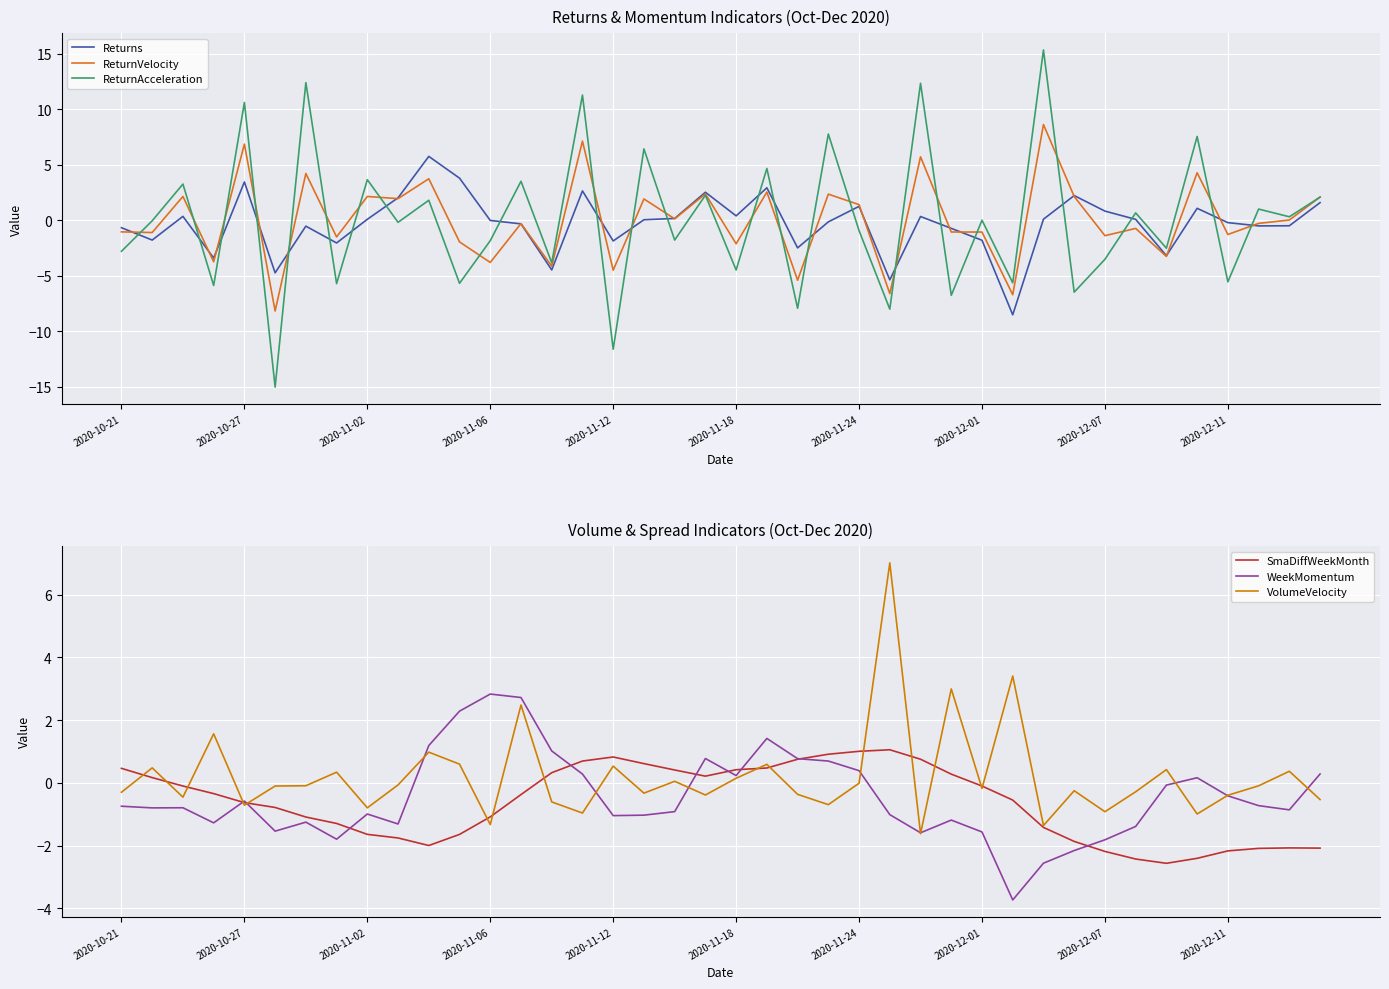

True or false: ReturnVelocity has more than 2 interior local peaks.

True